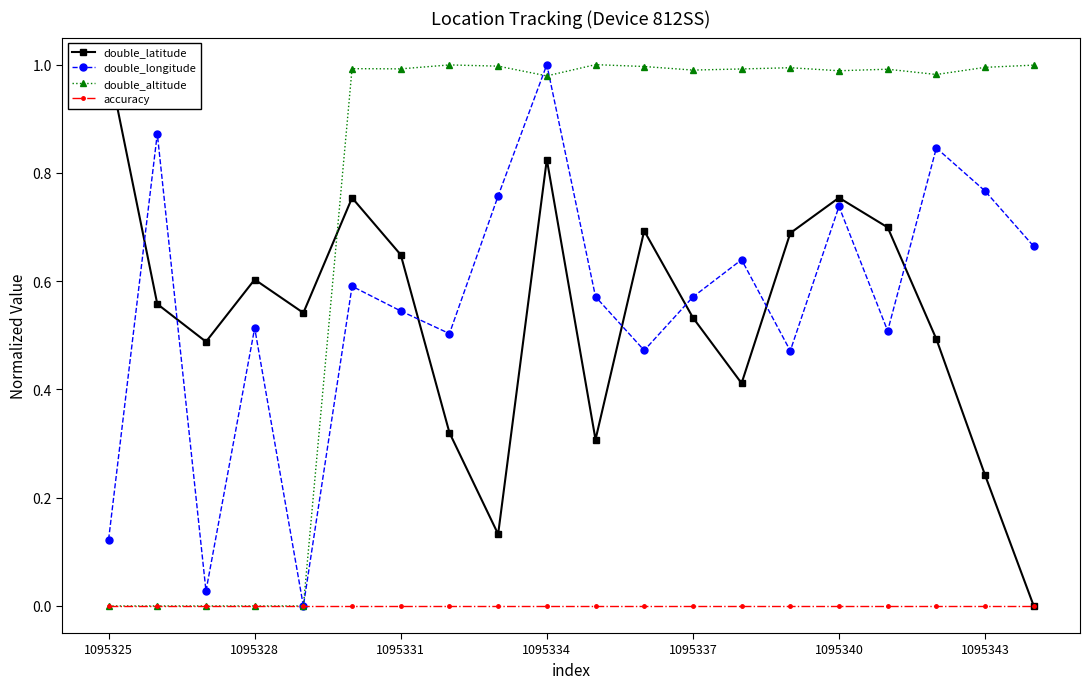

How many interior local valleys does the double_longitude series have?

6